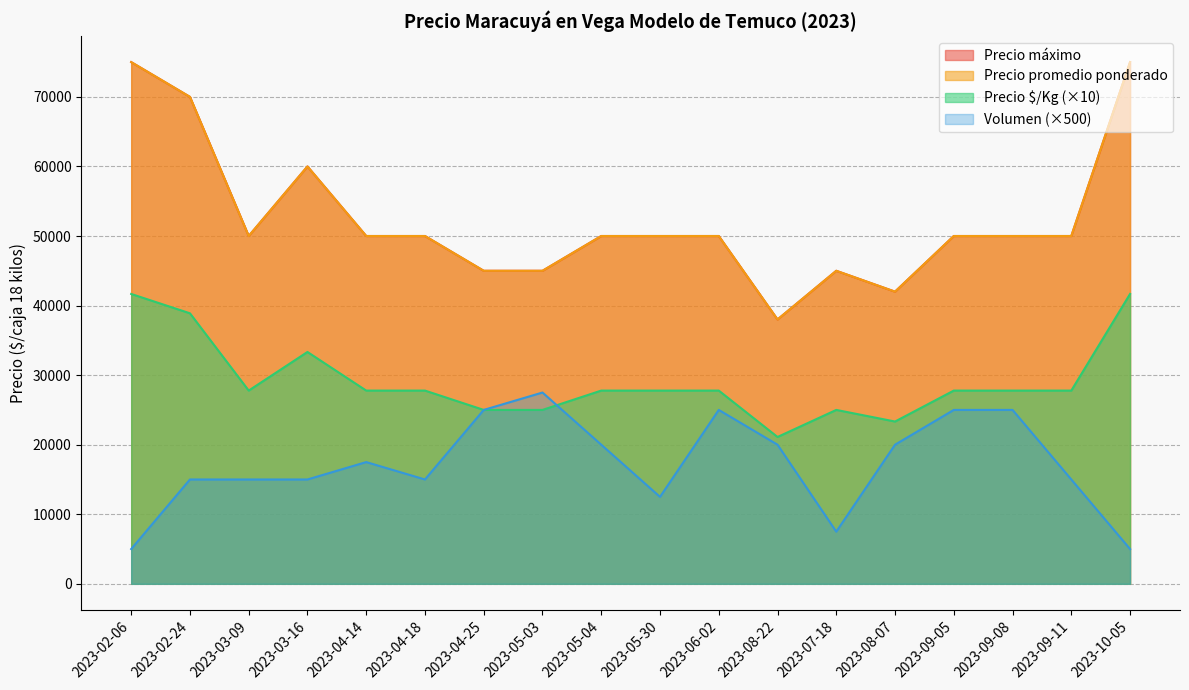

Is it true that Precio promedio ponderado equals 61940 at 2023-04-25?

False